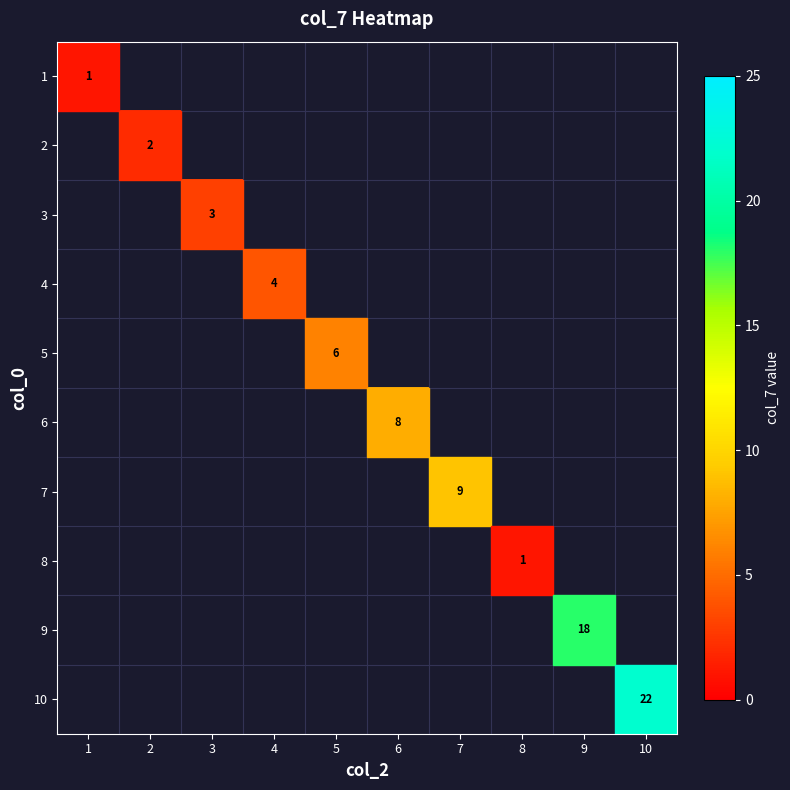

Count the number of data series in this chart.

10